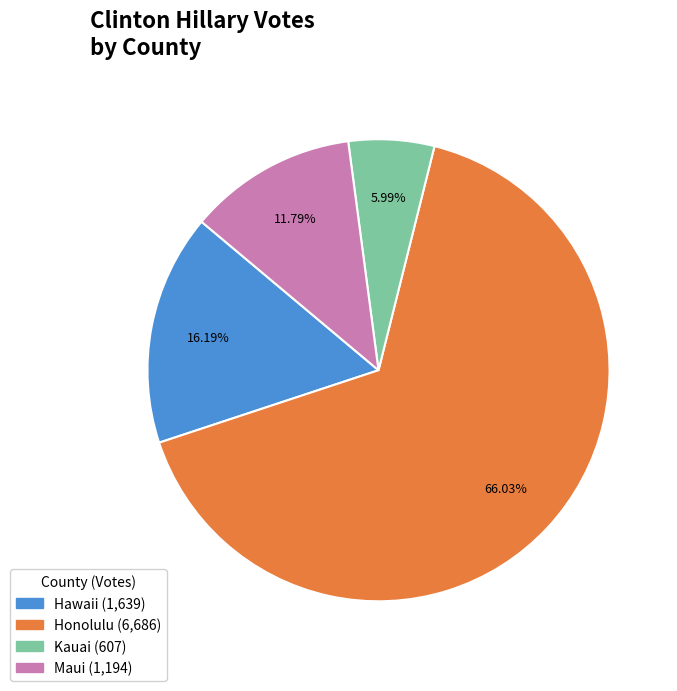

To the nearest percent, what is the difference between the Kauai and Honolulu slice percentages?

60%